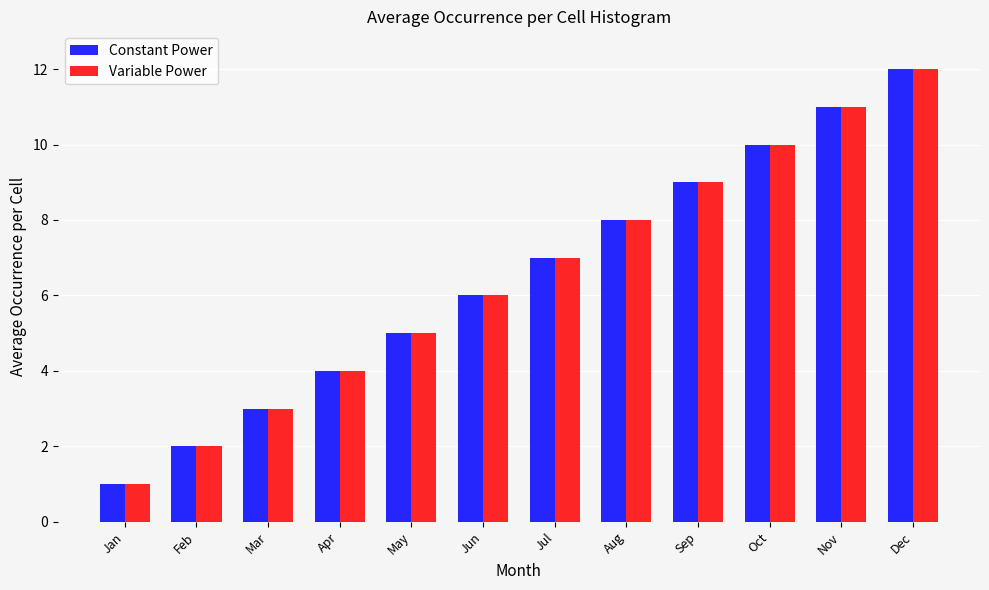

What is the total value across all series at Dec?

24